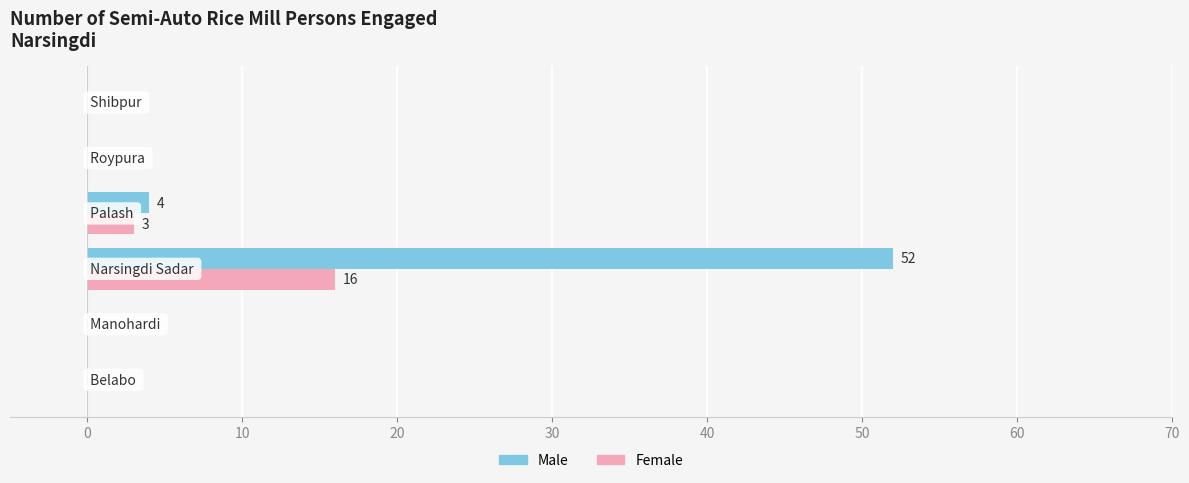

Which series has the largest total across all categories?

Male